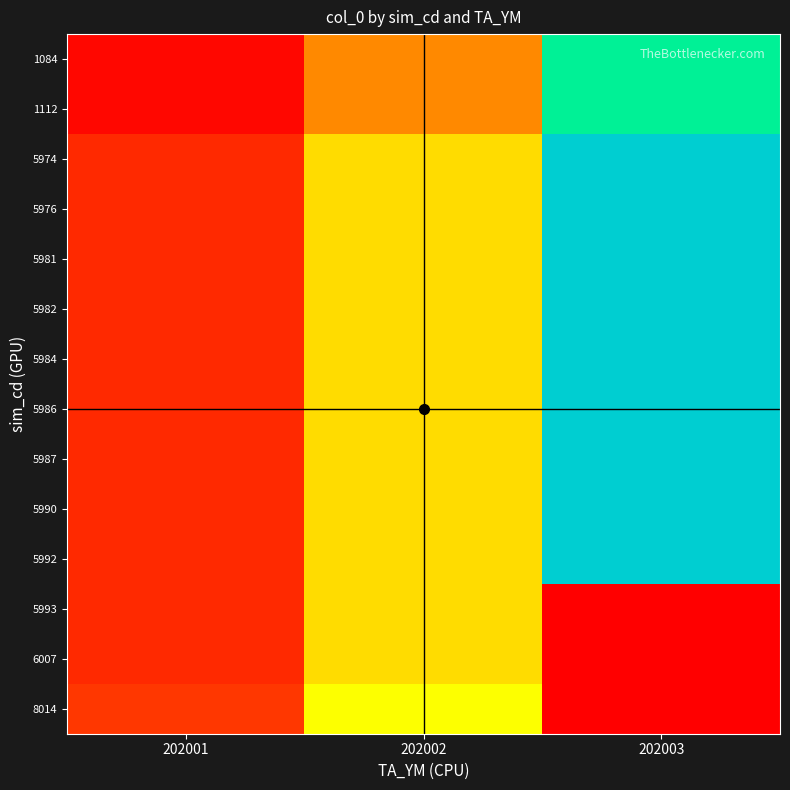

Reading left to right, transcribe all the data shown in this chart.

1084: 202001=1084	202002=14570	202003=28041
1112: 202001=1112	202002=14599	202003=28070
5974: 202001=5974	202002=19440	202003=32883
5976: 202001=5976	202002=19442	202003=32885
5981: 202001=5981	202002=19447	202003=32890
5982: 202001=5982	202002=19448	202003=32891
5984: 202001=5984	202002=19450	202003=32893
5986: 202001=5986	202002=19452	202003=32895
5987: 202001=5987	202002=19453	202003=32896
5990: 202001=5990	202002=19456	202003=32899
5992: 202001=5992	202002=19458	202003=32901
5993: 202001=5993	202002=19459	202003=0
6007: 202001=6007	202002=19473	202003=0
8014: 202001=8014	202002=21461	202003=0